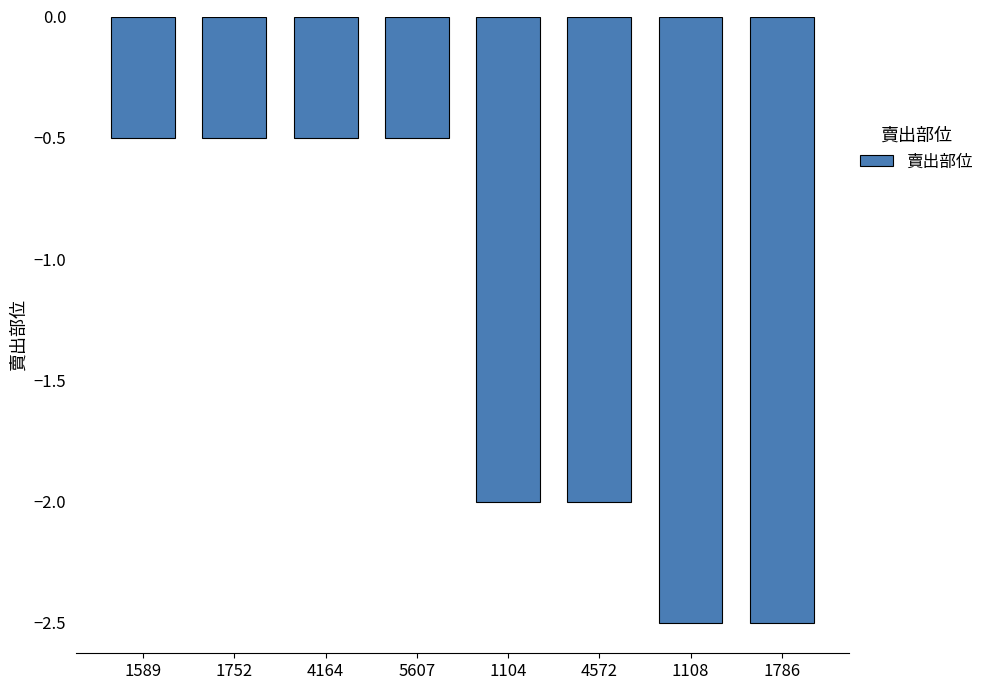

What is the average value?

-1.4